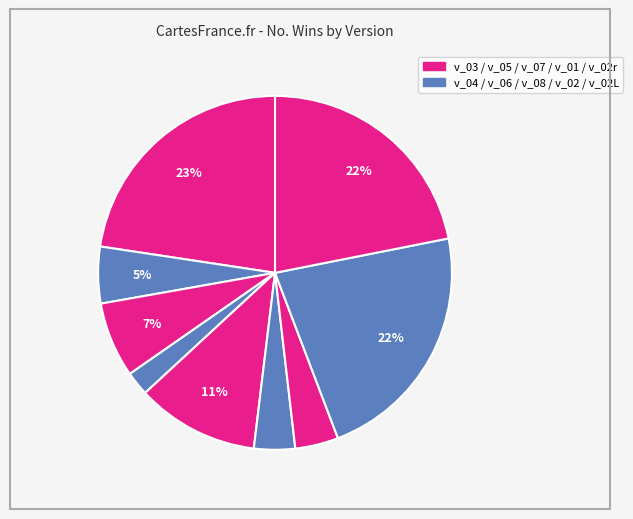

How many slices are in this pie chart?

9